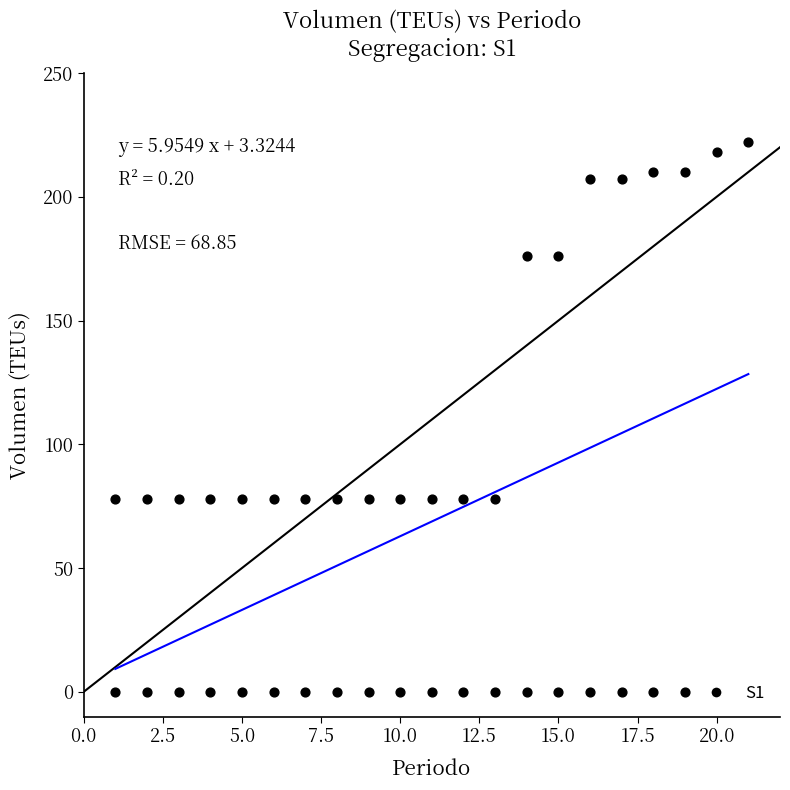

What is the range of X values (max minus min)?

20